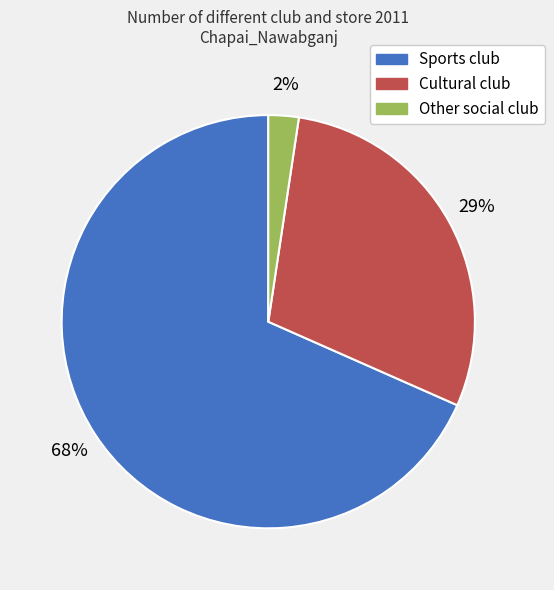

Does any single category account for the majority?

Yes